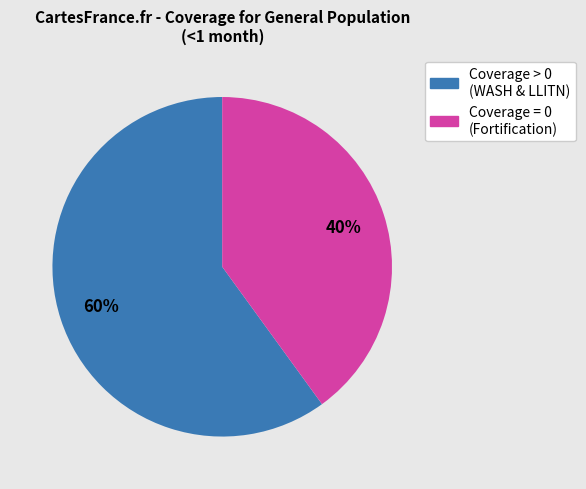

To the nearest percent, what is the difference between the largest and smallest slice percentages?

20%